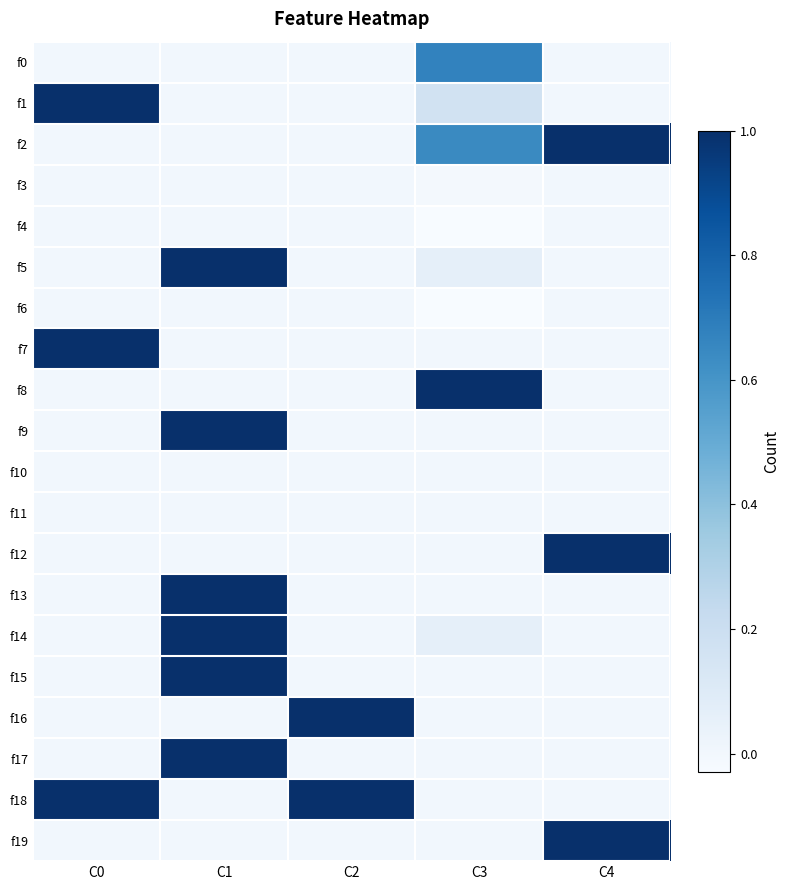

What is the spread (max minus min) of values at C2?

1.0